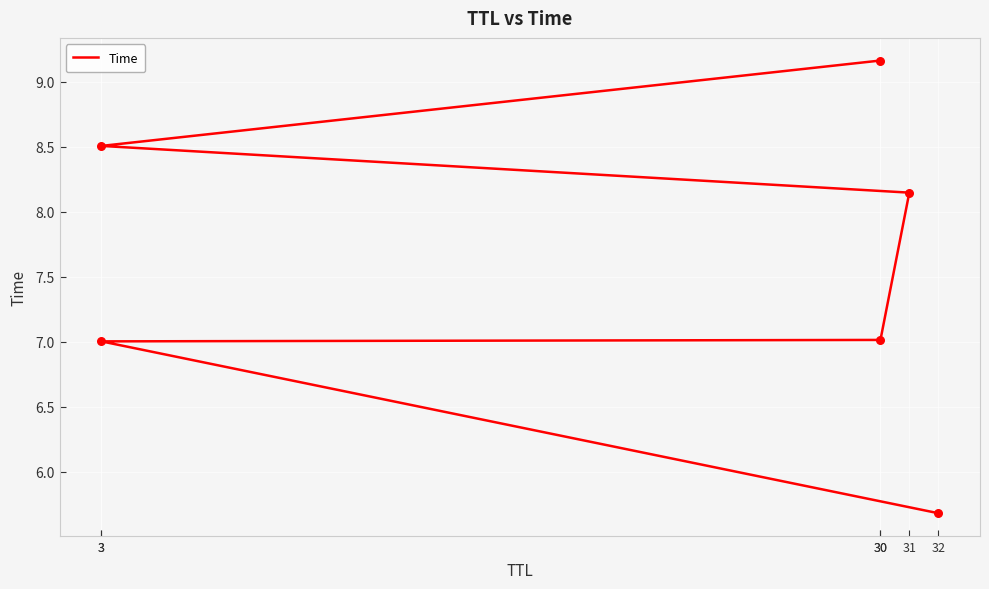

What is the change in value from 30 to 3?

+1.5